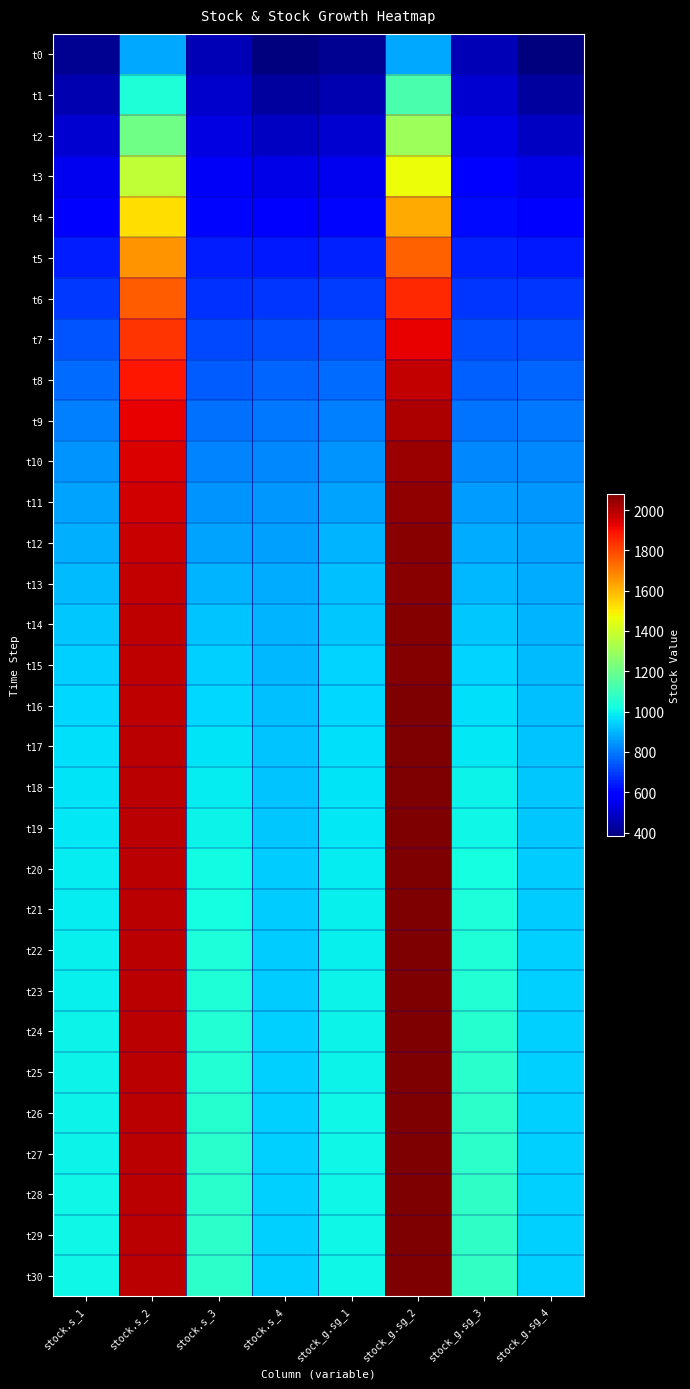

Between stock_g.sg_4 and stock.s_1, which is larger?

stock.s_1